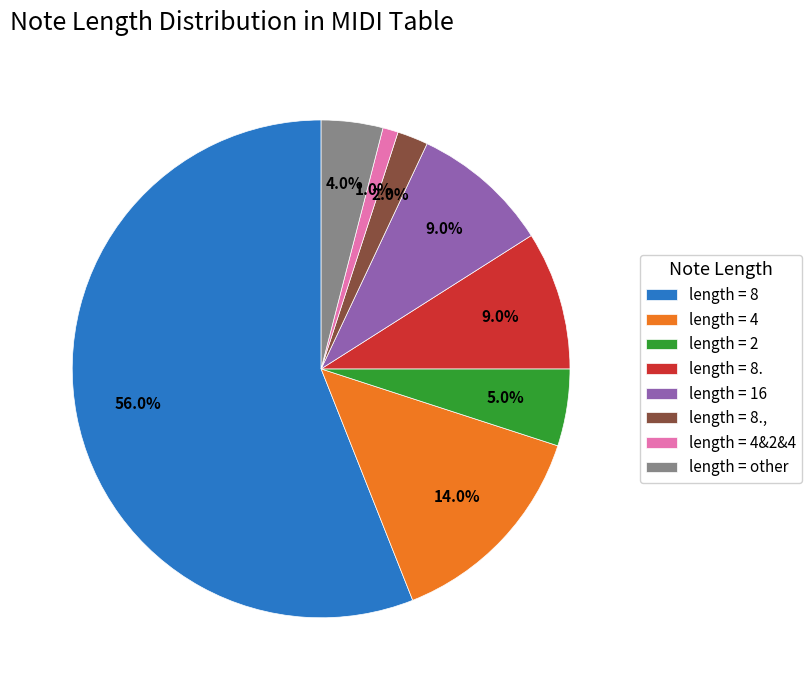

Count the number of slices in the pie.

8